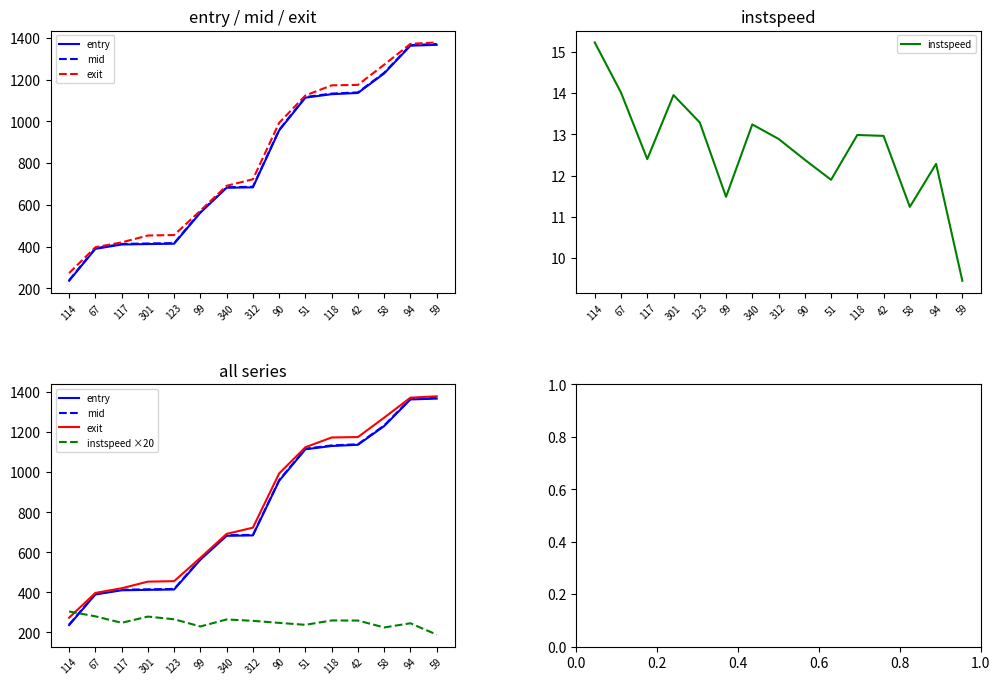

Between which two adjacent categories do instspeed ×20 and entry first intersect?

114 and 67